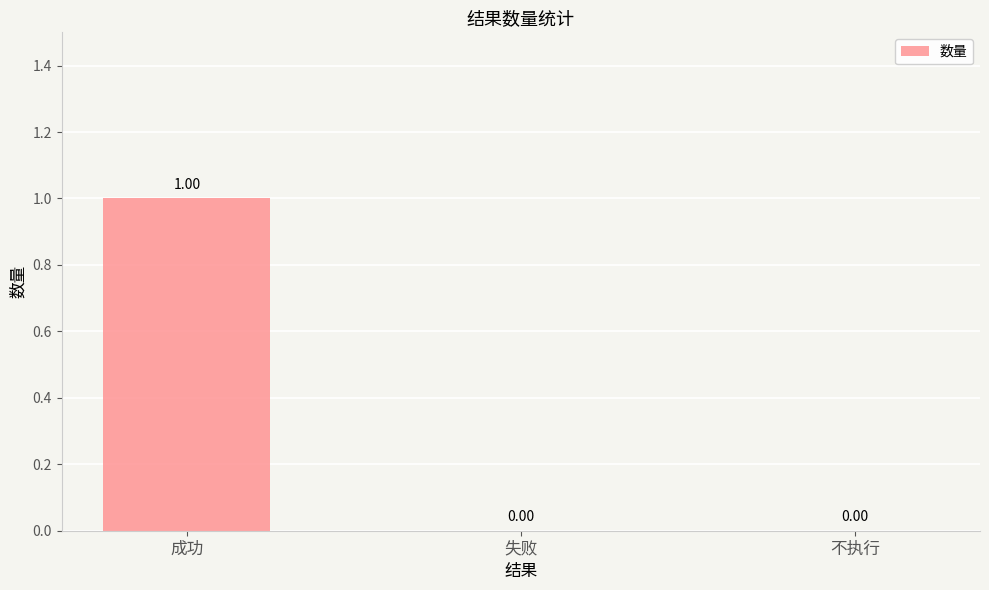

What is the sum of all values?

1